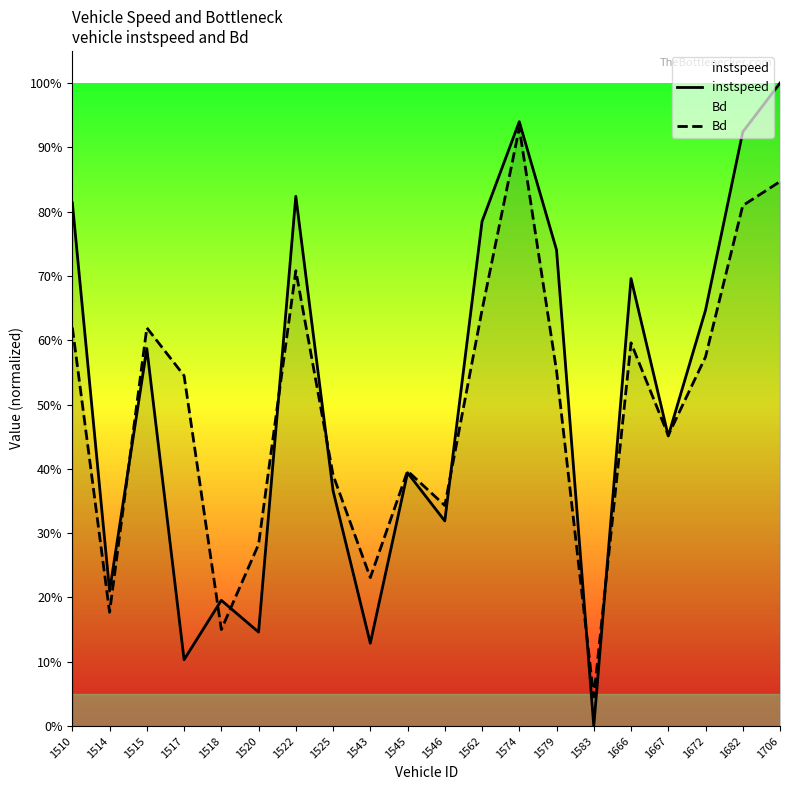

Where do Bd and instspeed first cross each other?

1514 and 1515